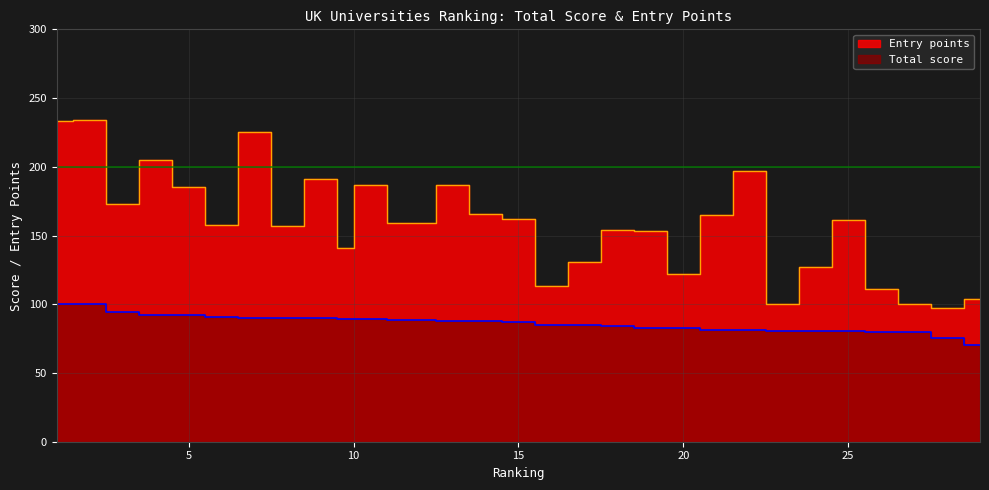

In Entry points, how many points are higher than both neighbors (excluding endpoints)?

9